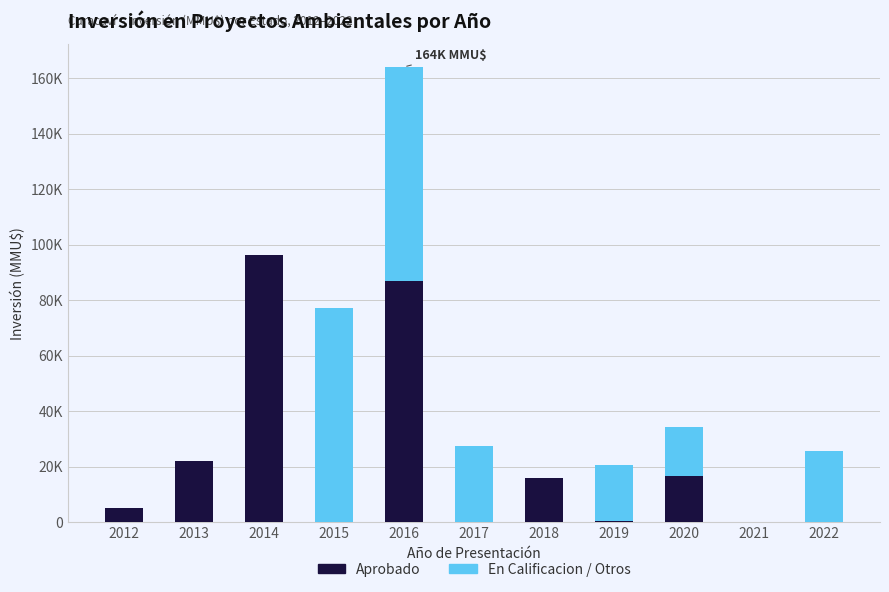

List the labels in order of Aprobado value, largest first.

2014, 2016, 2013, 2020, 2018, 2012, 2019, 2015, 2017, 2021, 2022